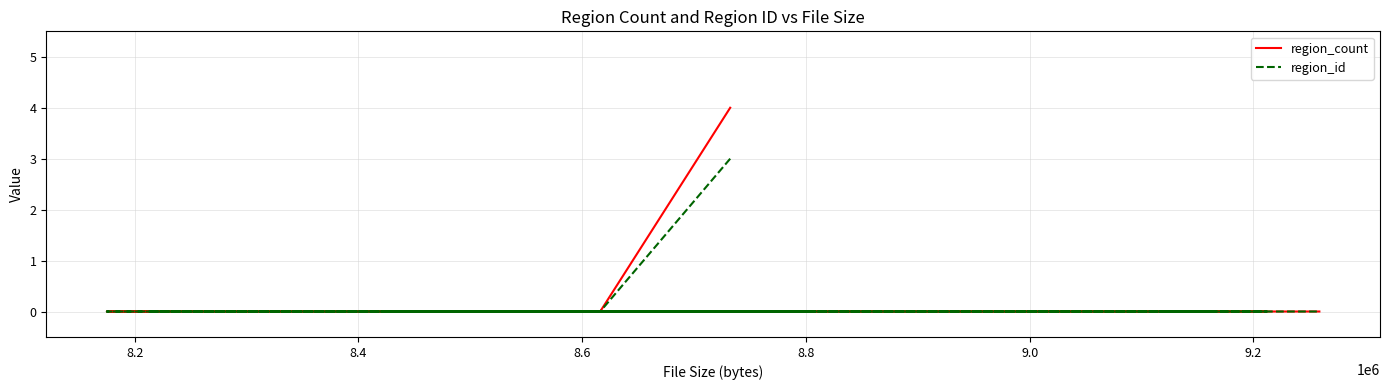

How many positive values does the region_id series have?

1